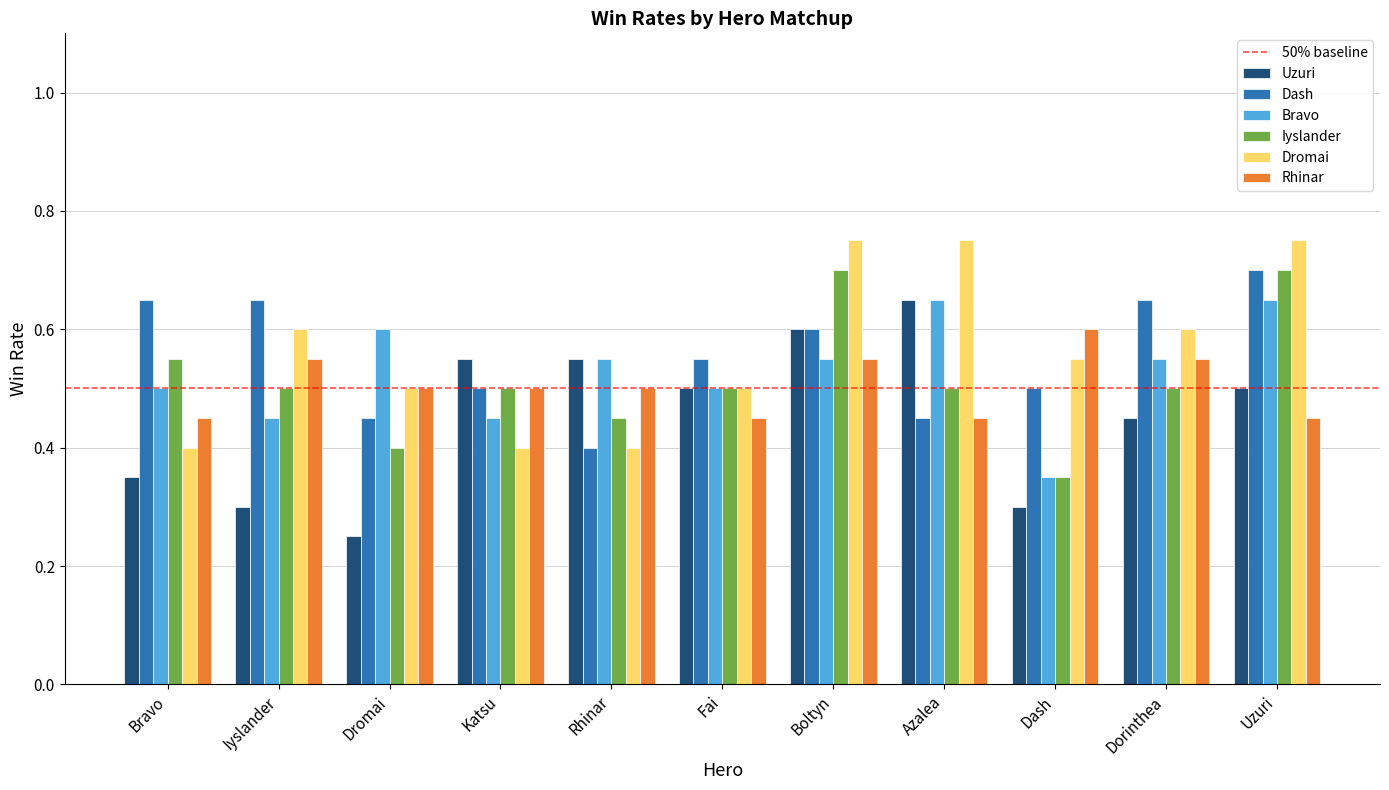

What is the minimum value for Dromai?

0.4